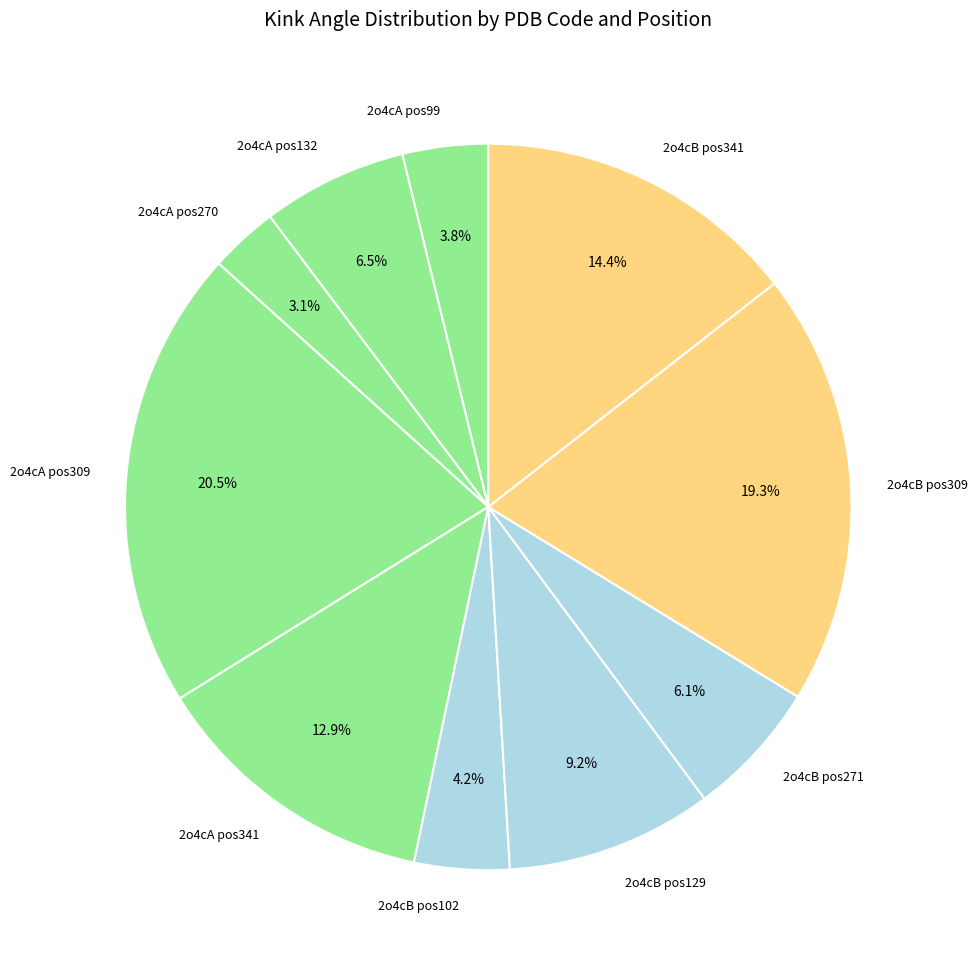

Does 2o4cB pos129 represent more than half of the total?

No